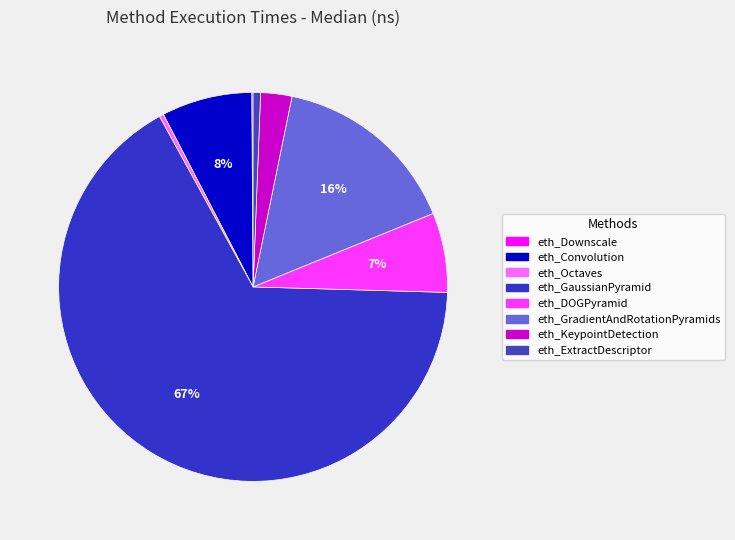

Between eth_GradientAndRotationPyramids and eth_ExtractDescriptor, which is larger?

eth_GradientAndRotationPyramids